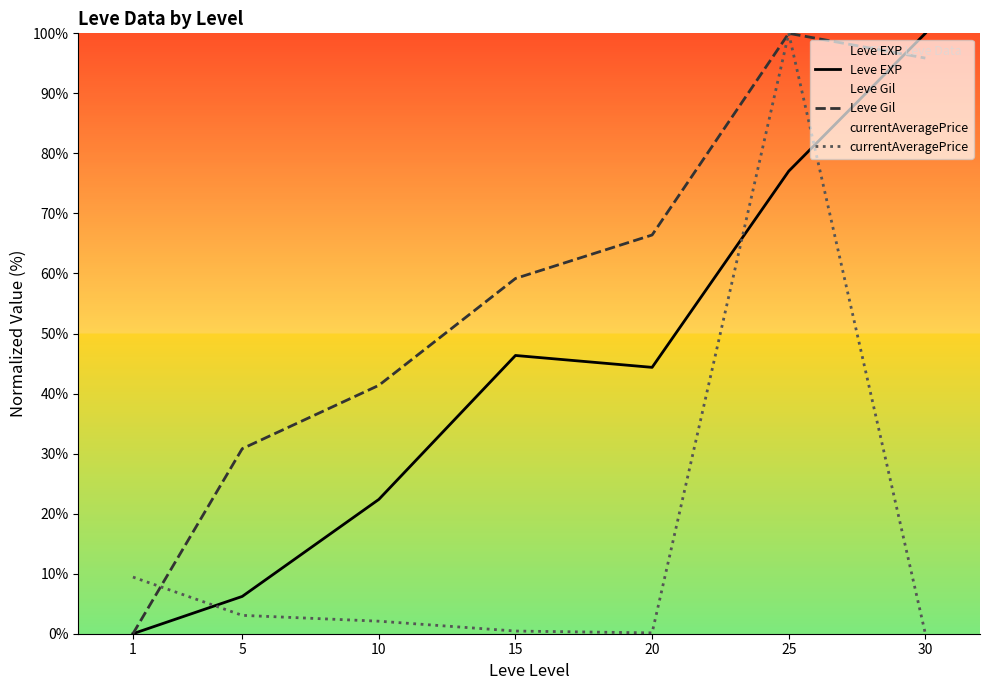

Reading left to right, list all the values displayed in this chart.

Leve EXP: 0.0	6.2	22.4	46.3	44.4	77.0	100.0
Leve Gil: 0.0	30.8	41.4	59.2	66.4	100.0	95.9
currentAveragePrice: 9.4	3.1	2.1	0.4	0.1	100.0	0.0